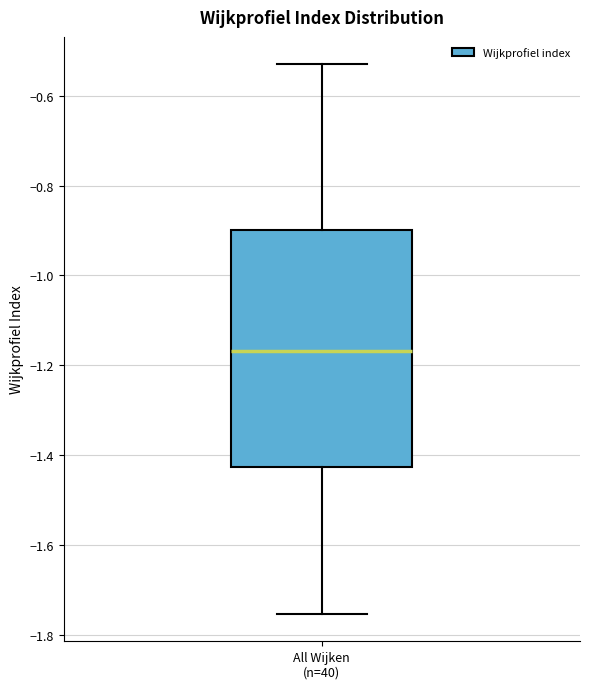

Where is the upper edge of the box for All Wijken (n=40) on the y-axis? The values are not printed on the chart, so give them approximately, as read against the axis.

-0.90